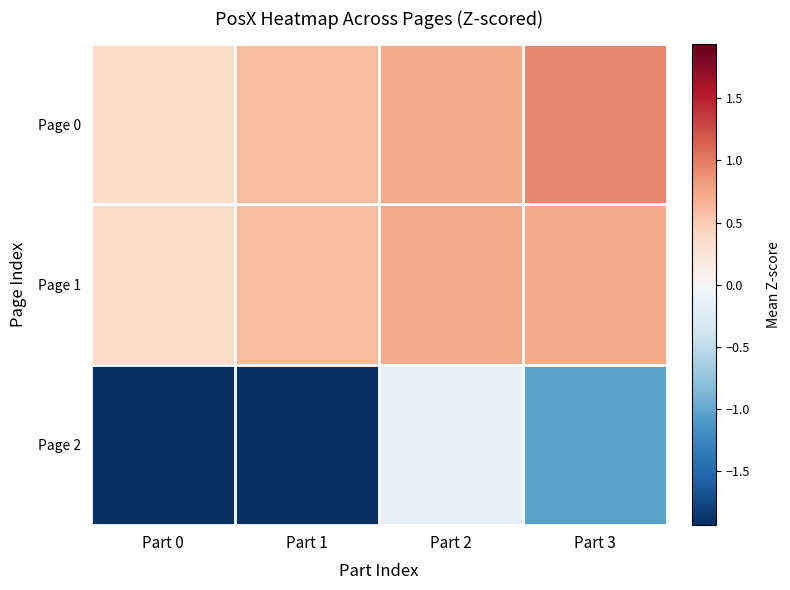

Which has a higher value, Part 1 or Part 0?

Part 1